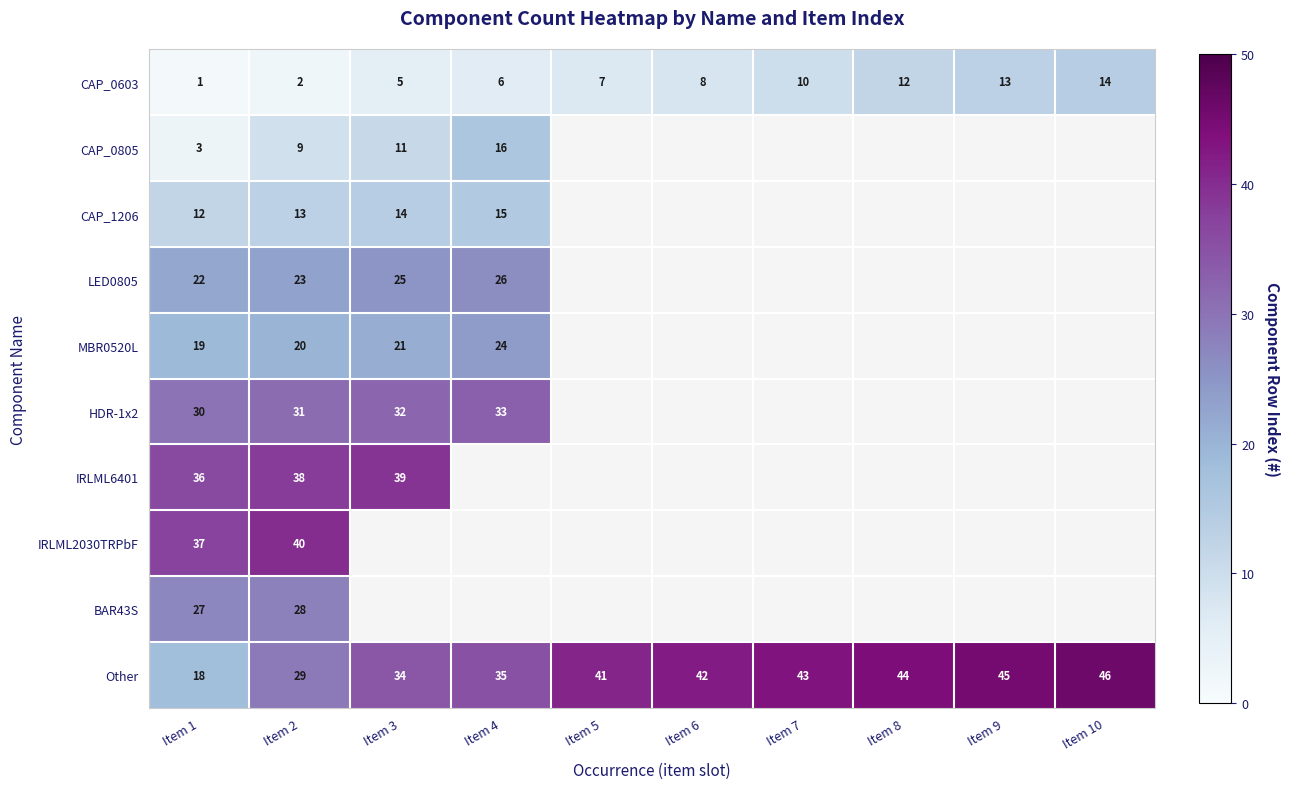

At which category is the sum across all series the highest?

Item 2